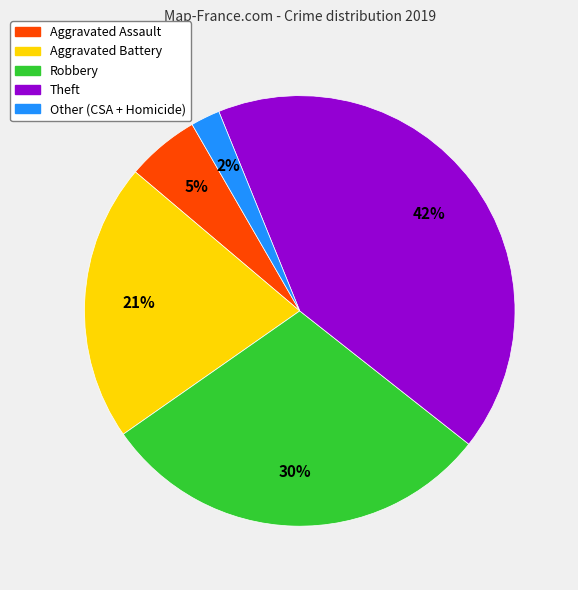

Which slice is the smallest?

Other